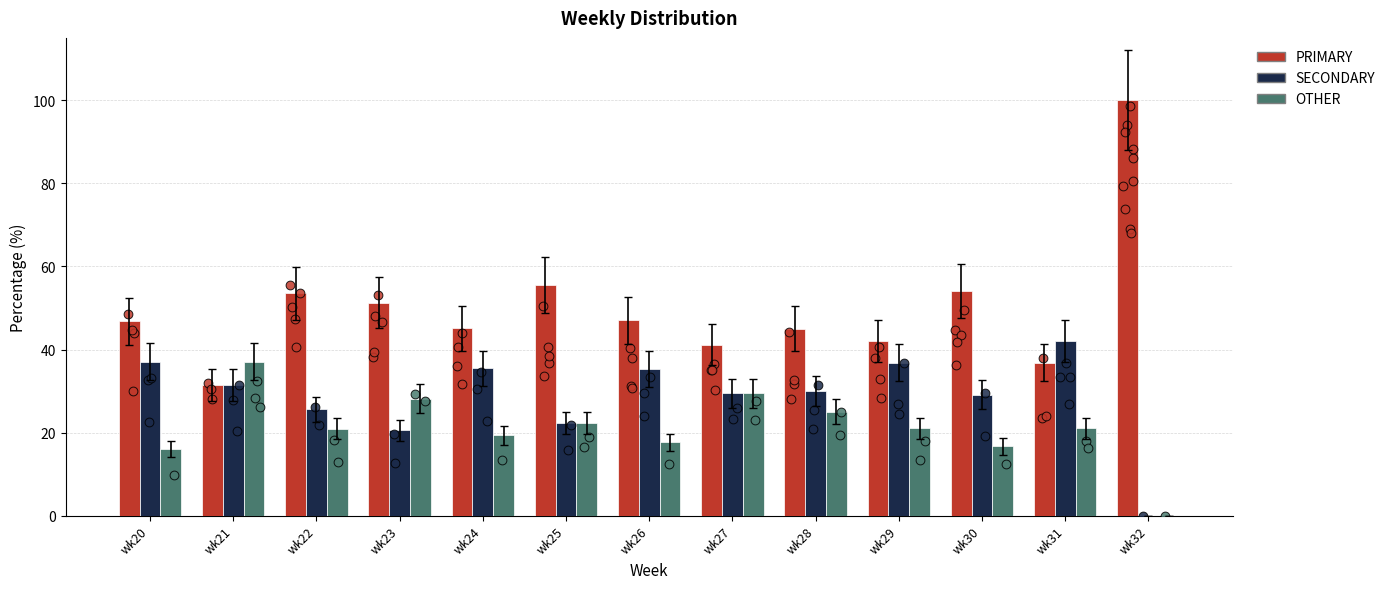

What is the total value across all series at wk29?

100.0